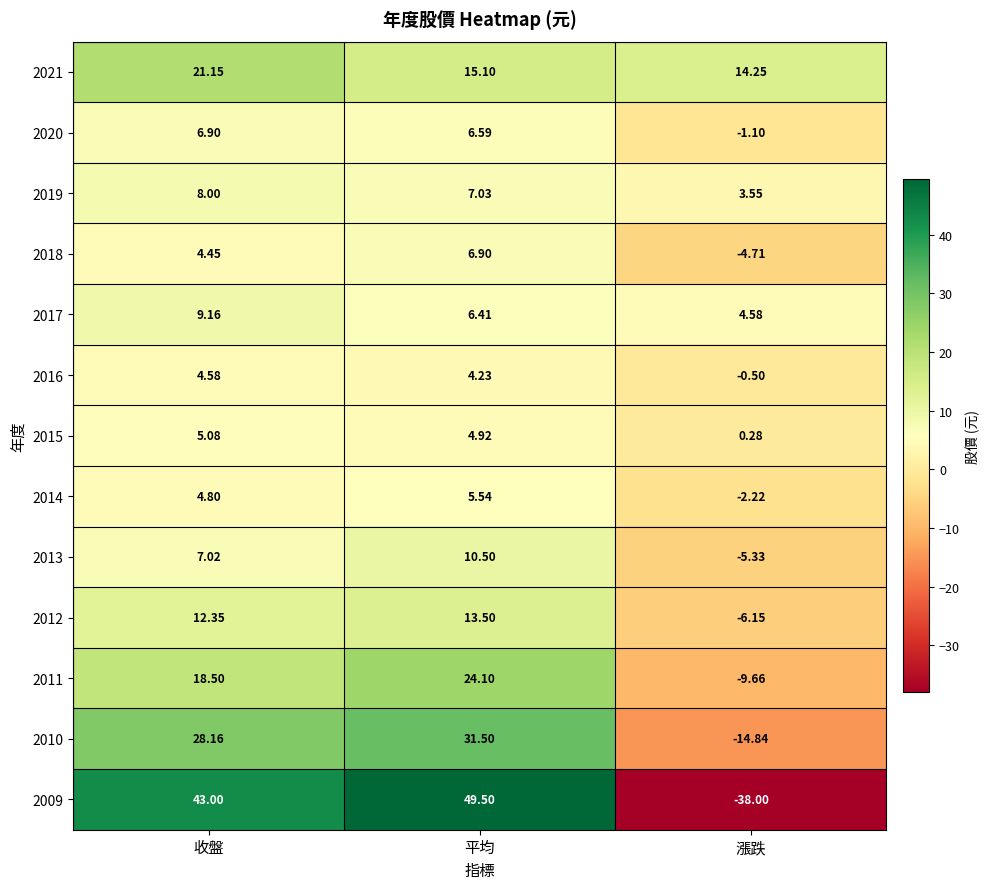

At which category is the sum across all series the highest?

平均